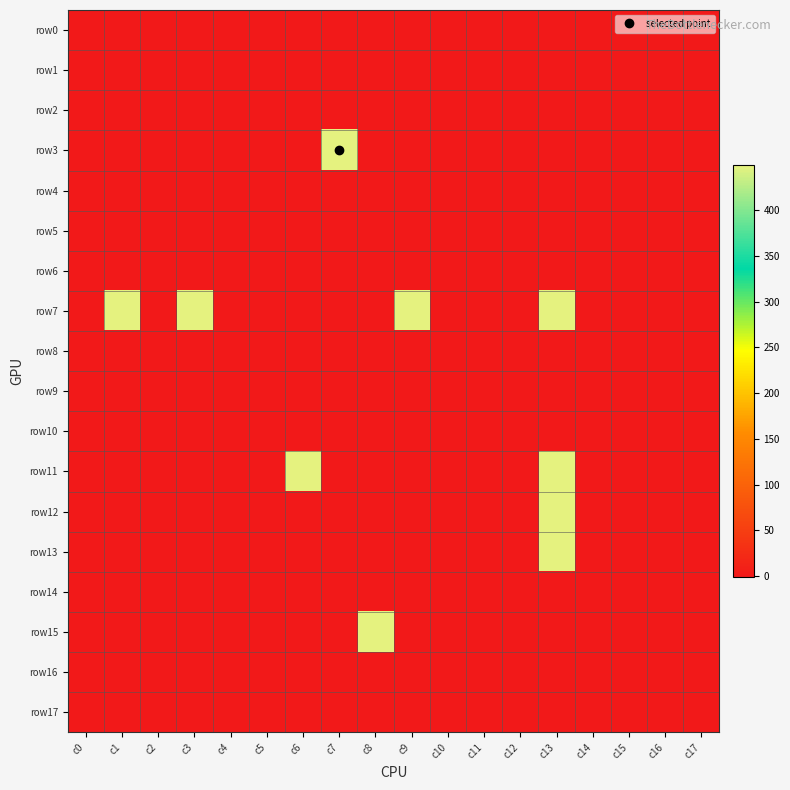

Reading left to right, extract all data points from this chart.

row0: c0=-1	c1=-1	c2=-1	c3=-1	c4=-1	c5=-1	c6=-1	c7=-1	c8=-1	c9=-1	c10=-1	c11=-1	c12=-1	c13=-1	c14=-1	c15=-1	c16=-1	c17=-1
row1: c0=-1	c1=-1	c2=-1	c3=-1	c4=-1	c5=-1	c6=-1	c7=-1	c8=-1	c9=-1	c10=-1	c11=-1	c12=-1	c13=-1	c14=-1	c15=-1	c16=-1	c17=-1
row2: c0=-1	c1=-1	c2=-1	c3=-1	c4=-1	c5=-1	c6=-1	c7=-1	c8=-1	c9=-1	c10=-1	c11=-1	c12=-1	c13=-1	c14=-1	c15=-1	c16=-1	c17=-1
row3: c0=-1	c1=-1	c2=-1	c3=-1	c4=-1	c5=-1	c6=-1	c7=449	c8=-1	c9=-1	c10=-1	c11=-1	c12=-1	c13=-1	c14=-1	c15=-1	c16=-1	c17=-1
row4: c0=-1	c1=-1	c2=-1	c3=-1	c4=-1	c5=-1	c6=-1	c7=-1	c8=-1	c9=-1	c10=-1	c11=-1	c12=-1	c13=-1	c14=-1	c15=-1	c16=-1	c17=-1
row5: c0=-1	c1=-1	c2=-1	c3=-1	c4=-1	c5=-1	c6=-1	c7=-1	c8=-1	c9=-1	c10=-1	c11=-1	c12=-1	c13=-1	c14=-1	c15=-1	c16=-1	c17=-1
row6: c0=-1	c1=-1	c2=-1	c3=-1	c4=-1	c5=-1	c6=-1	c7=-1	c8=-1	c9=-1	c10=-1	c11=-1	c12=-1	c13=-1	c14=-1	c15=-1	c16=-1	c17=-1
row7: c0=-1	c1=449	c2=-1	c3=449	c4=-1	c5=-1	c6=-1	c7=-1	c8=-1	c9=449	c10=-1	c11=-1	c12=-1	c13=449	c14=-1	c15=-1	c16=-1	c17=-1
row8: c0=-1	c1=-1	c2=-1	c3=-1	c4=-1	c5=-1	c6=-1	c7=-1	c8=-1	c9=-1	c10=-1	c11=-1	c12=-1	c13=-1	c14=-1	c15=-1	c16=-1	c17=-1
row9: c0=-1	c1=-1	c2=-1	c3=-1	c4=-1	c5=-1	c6=-1	c7=-1	c8=-1	c9=-1	c10=-1	c11=-1	c12=-1	c13=-1	c14=-1	c15=-1	c16=-1	c17=-1
row10: c0=-1	c1=-1	c2=-1	c3=-1	c4=-1	c5=-1	c6=-1	c7=-1	c8=-1	c9=-1	c10=-1	c11=-1	c12=-1	c13=-1	c14=-1	c15=-1	c16=-1	c17=-1
row11: c0=-1	c1=-1	c2=-1	c3=-1	c4=-1	c5=-1	c6=449	c7=-1	c8=-1	c9=-1	c10=-1	c11=-1	c12=-1	c13=449	c14=-1	c15=-1	c16=-1	c17=-1
row12: c0=-1	c1=-1	c2=-1	c3=-1	c4=-1	c5=-1	c6=-1	c7=-1	c8=-1	c9=-1	c10=-1	c11=-1	c12=-1	c13=449	c14=-1	c15=-1	c16=-1	c17=-1
row13: c0=-1	c1=-1	c2=-1	c3=-1	c4=-1	c5=-1	c6=-1	c7=-1	c8=-1	c9=-1	c10=-1	c11=-1	c12=-1	c13=449	c14=-1	c15=-1	c16=-1	c17=-1
row14: c0=-1	c1=-1	c2=-1	c3=-1	c4=-1	c5=-1	c6=-1	c7=-1	c8=-1	c9=-1	c10=-1	c11=-1	c12=-1	c13=-1	c14=-1	c15=-1	c16=-1	c17=-1
row15: c0=-1	c1=-1	c2=-1	c3=-1	c4=-1	c5=-1	c6=-1	c7=-1	c8=449	c9=-1	c10=-1	c11=-1	c12=-1	c13=-1	c14=-1	c15=-1	c16=-1	c17=-1
row16: c0=-1	c1=-1	c2=-1	c3=-1	c4=-1	c5=-1	c6=-1	c7=-1	c8=-1	c9=-1	c10=-1	c11=-1	c12=-1	c13=-1	c14=-1	c15=-1	c16=-1	c17=-1
row17: c0=-1	c1=-1	c2=-1	c3=-1	c4=-1	c5=-1	c6=-1	c7=-1	c8=-1	c9=-1	c10=-1	c11=-1	c12=-1	c13=-1	c14=-1	c15=-1	c16=-1	c17=-1